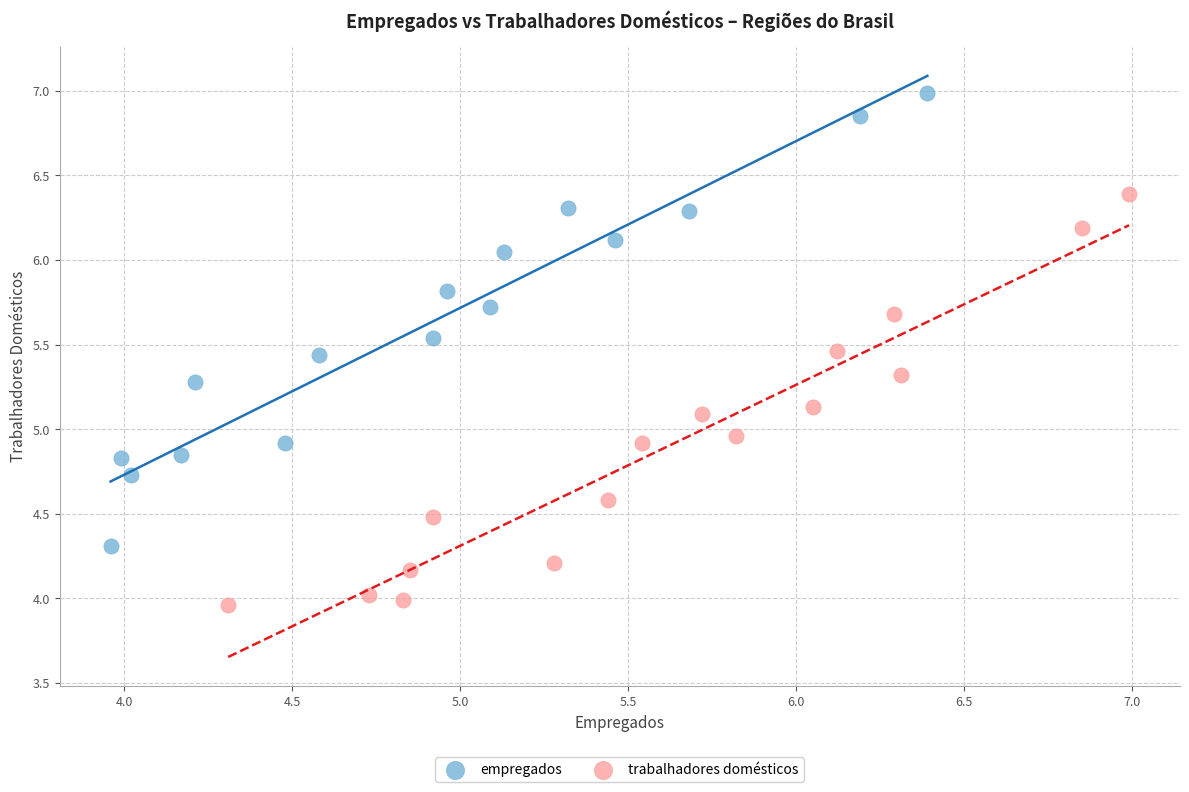

Which series reaches the minimum Y coordinate?

trabalhadores domésticos